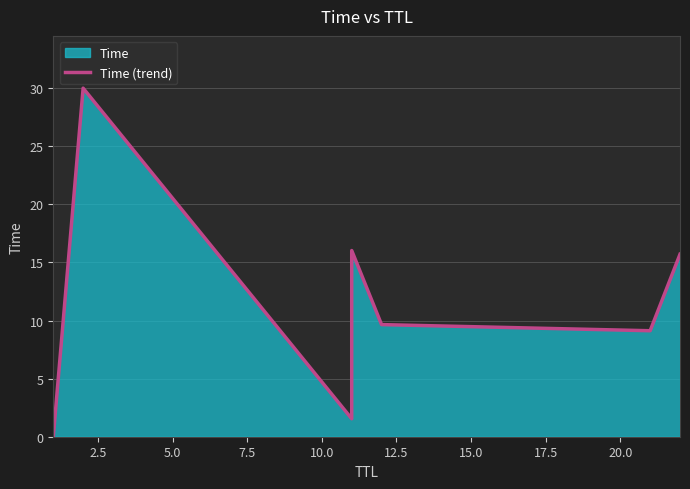

What is the maximum value shown in the chart?

30.0